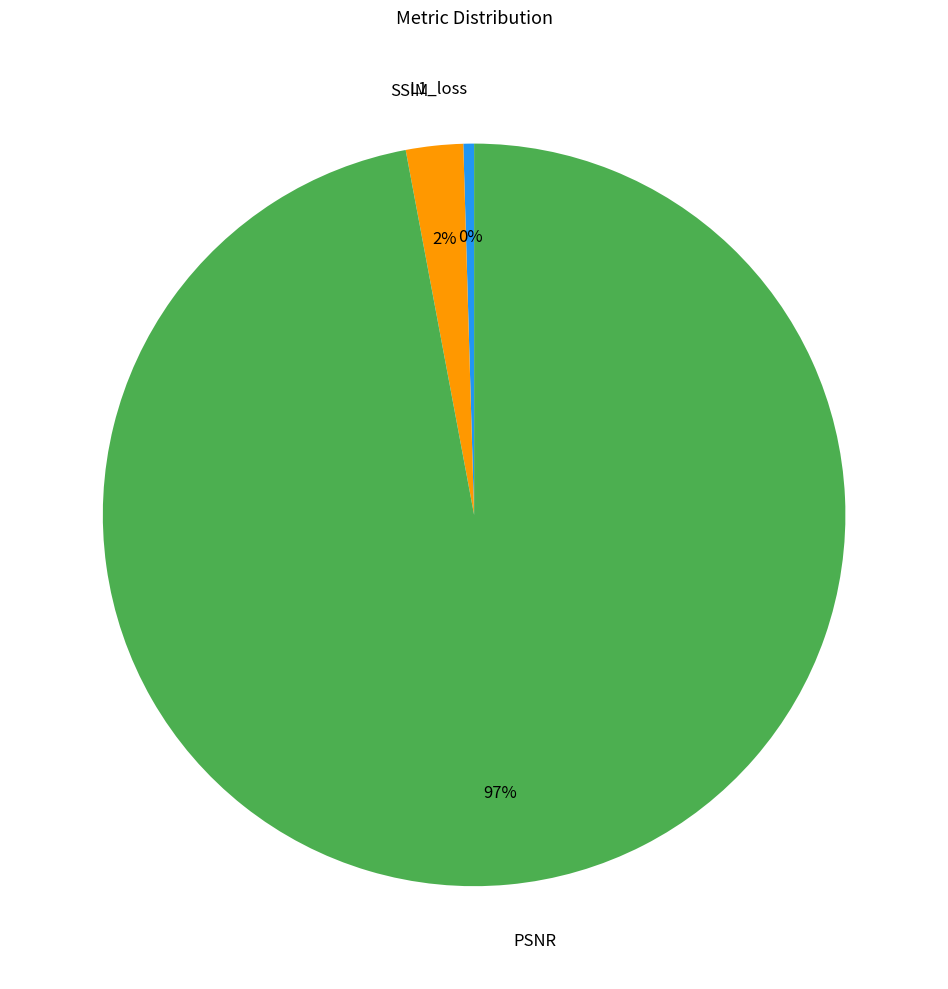

Is it true that SSIM is 2% of the pie?

True